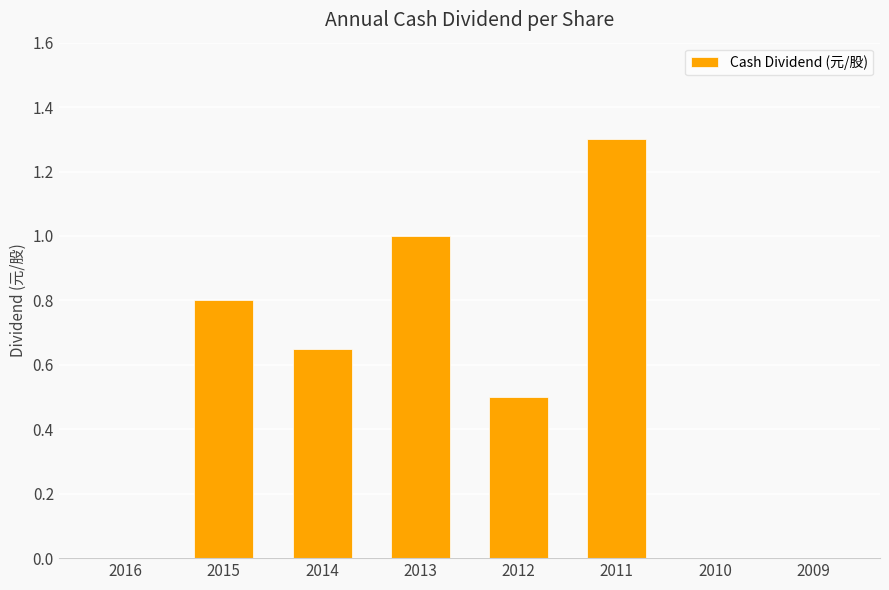

The chart shows a value of 1.1 at 2015. True or false?

False